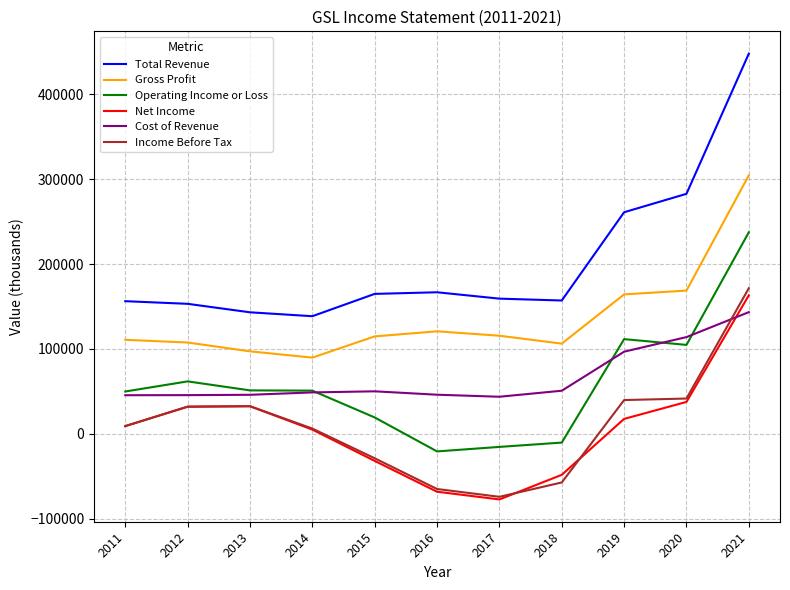

True or false: Total Revenue and Income Before Tax intersect in this chart.

False